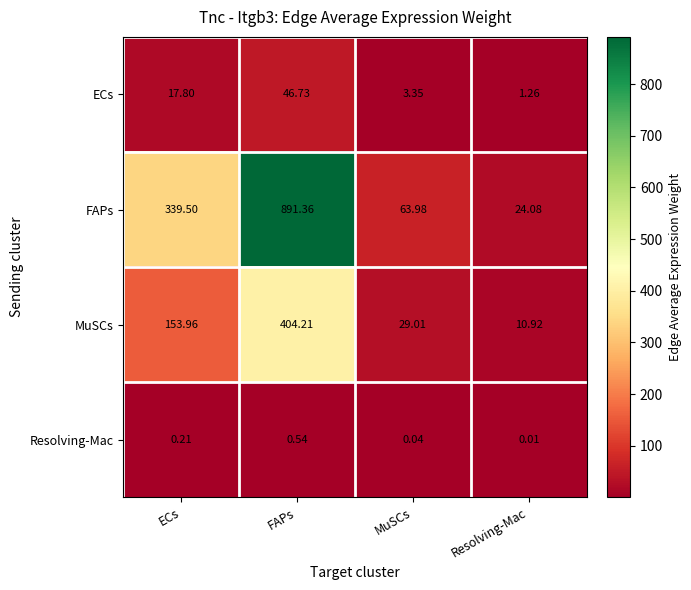

Which series has the widest spread of values?

FAPs